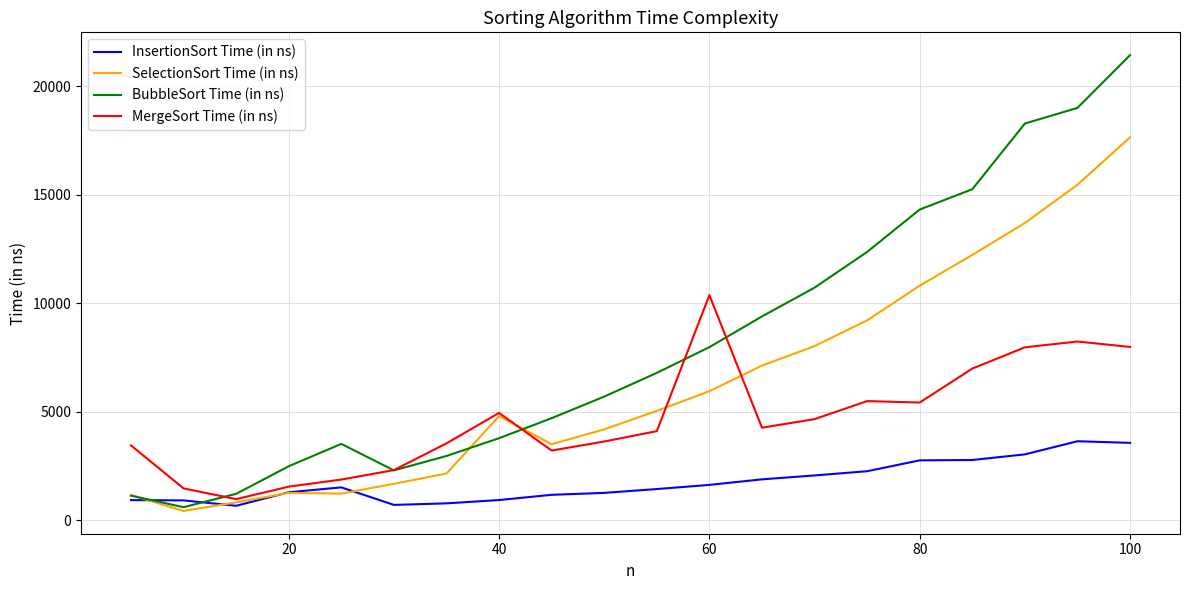

List the series in order of their peak value, lowest first.

InsertionSort Time (in ns), MergeSort Time (in ns), SelectionSort Time (in ns), BubbleSort Time (in ns)